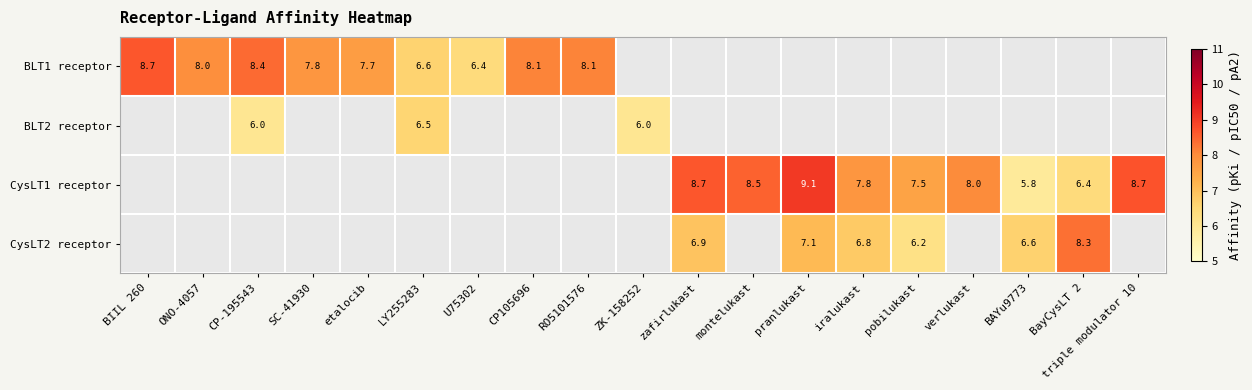

Is it true that CysLT2 receptor equals 9.4 at zafirlukast?

False